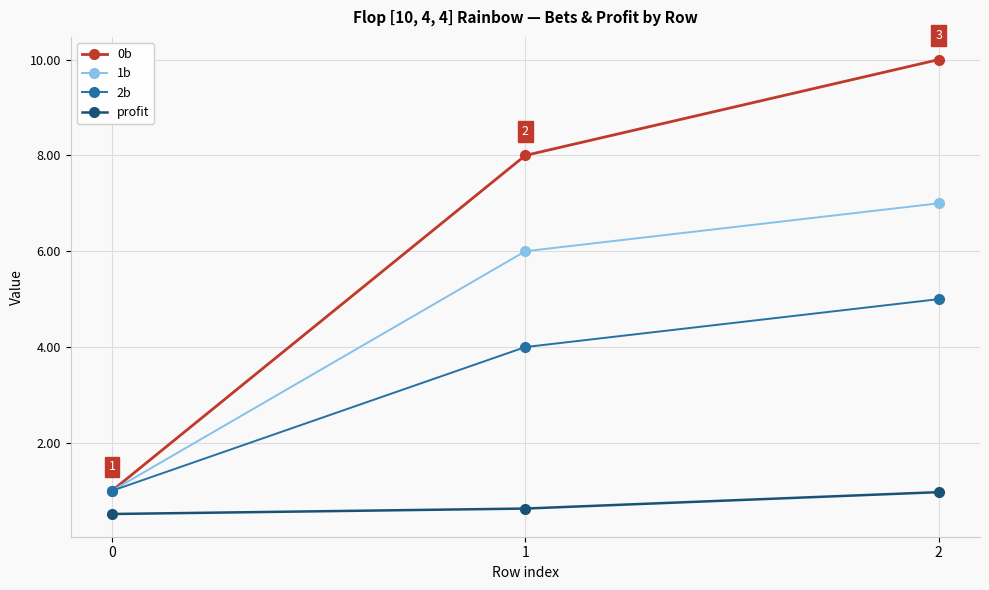

Between 0 and 2, which series saw the biggest shift?

0b